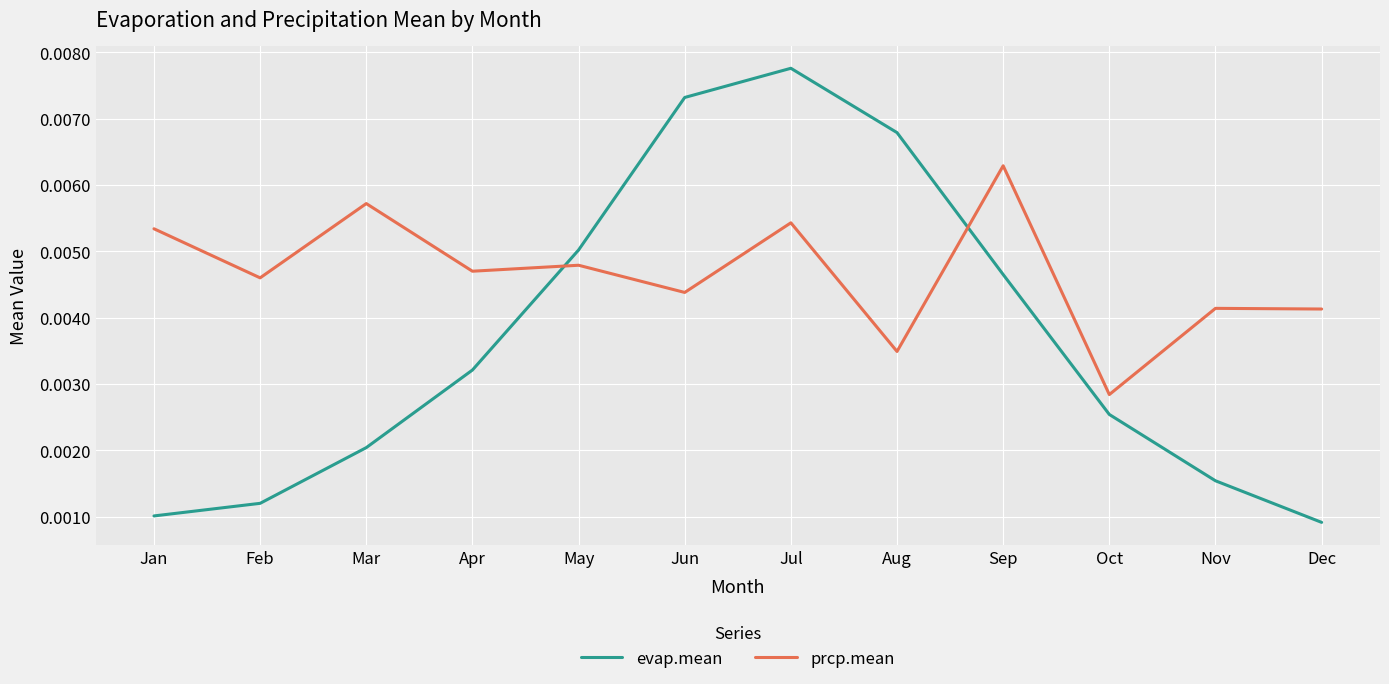

Rank the series by their average value, from highest to lowest.

prcp.mean, evap.mean